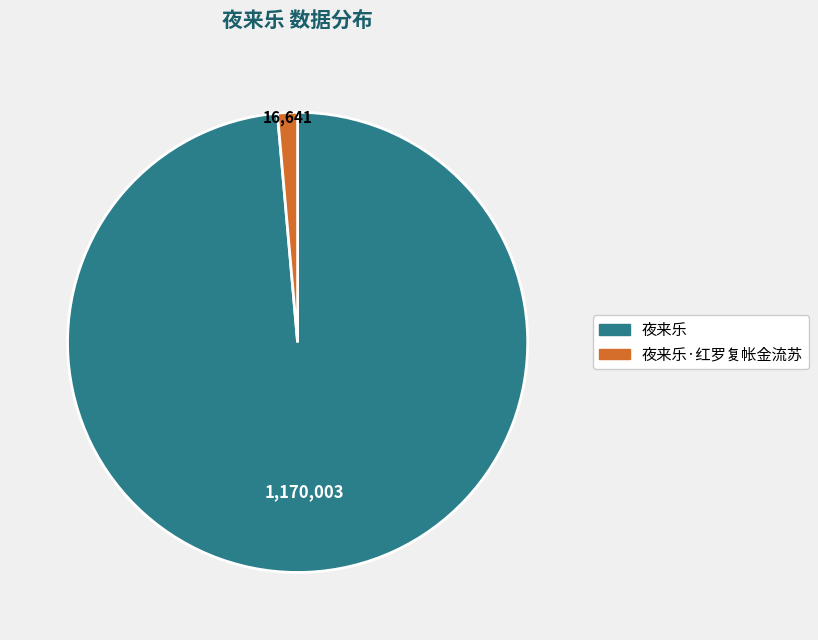

Is there any slice that represents more than half of the pie?

Yes